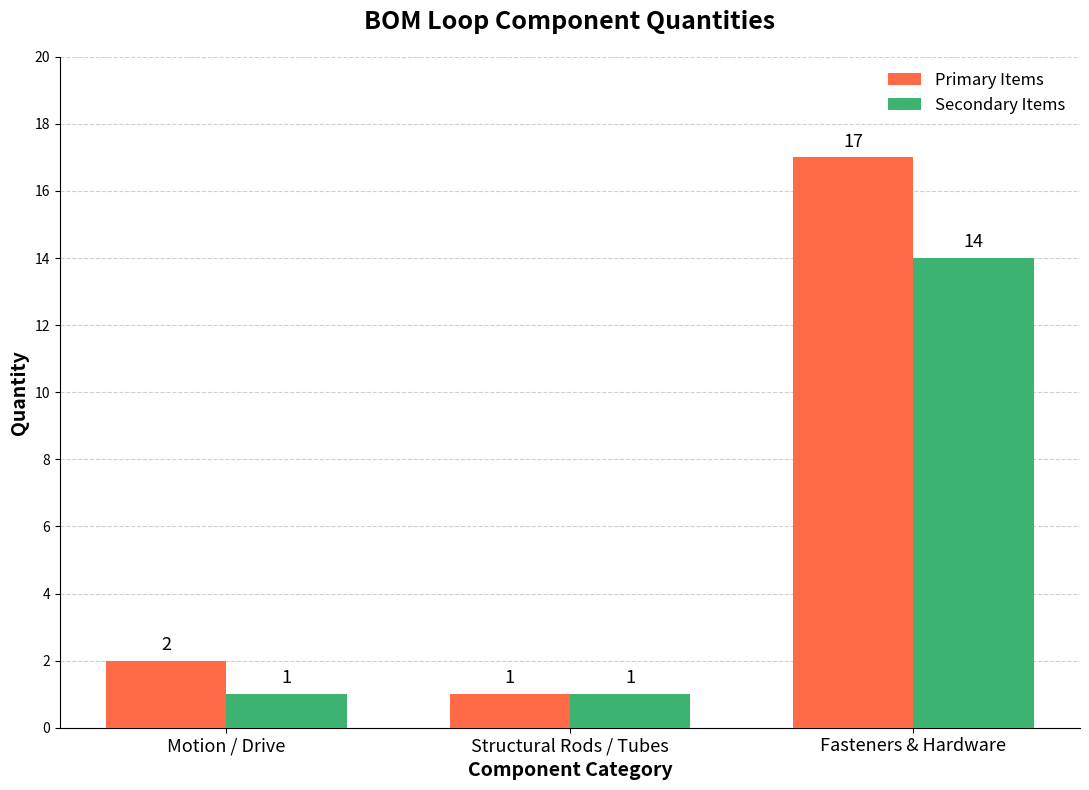

Which series changed the most between Motion / Drive and Structural Rods / Tubes?

Primary Items